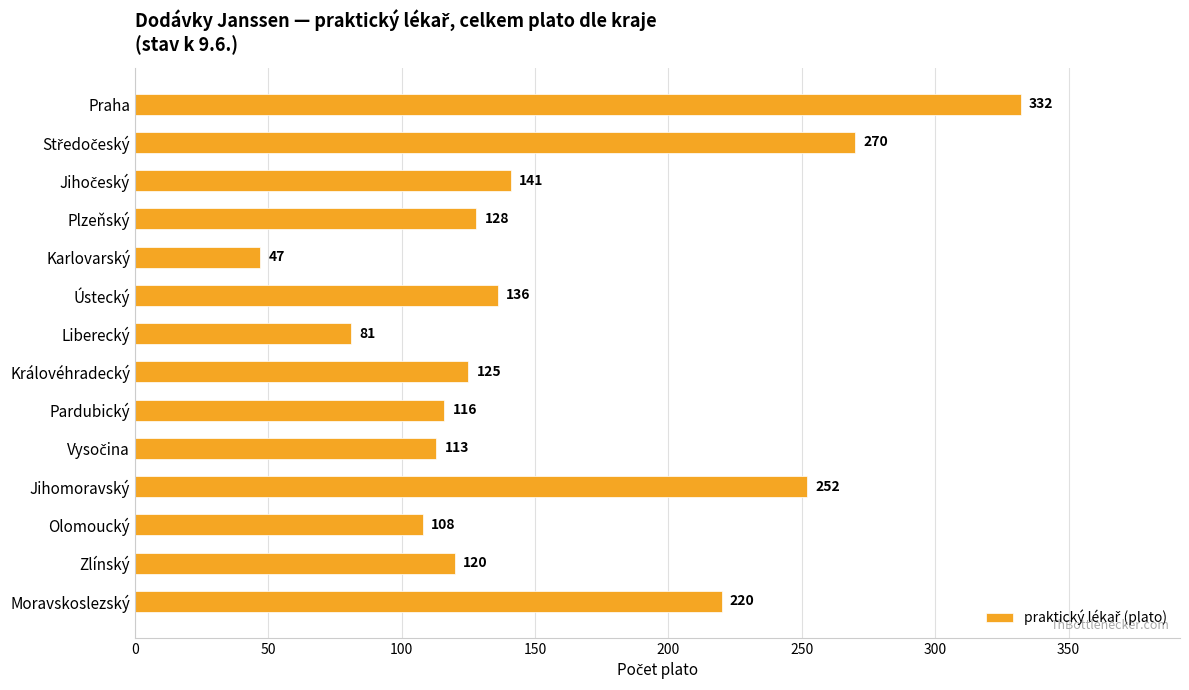

Where is the data nearest to the value 189?

Moravskoslezský